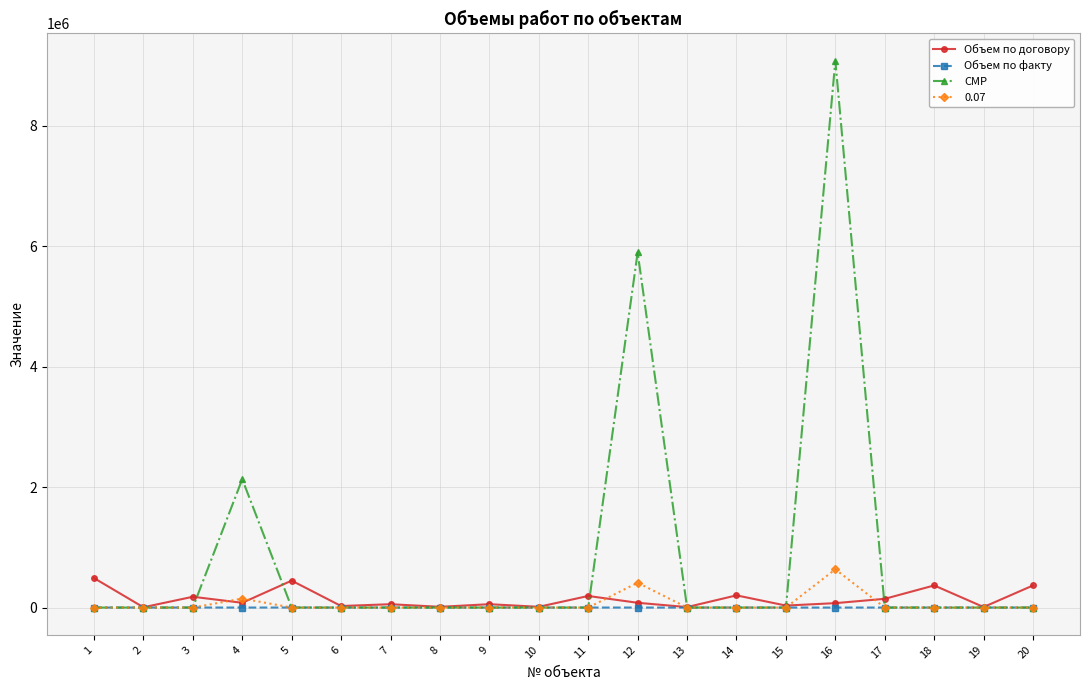

What is the sum of all СМР values?

17112366.9